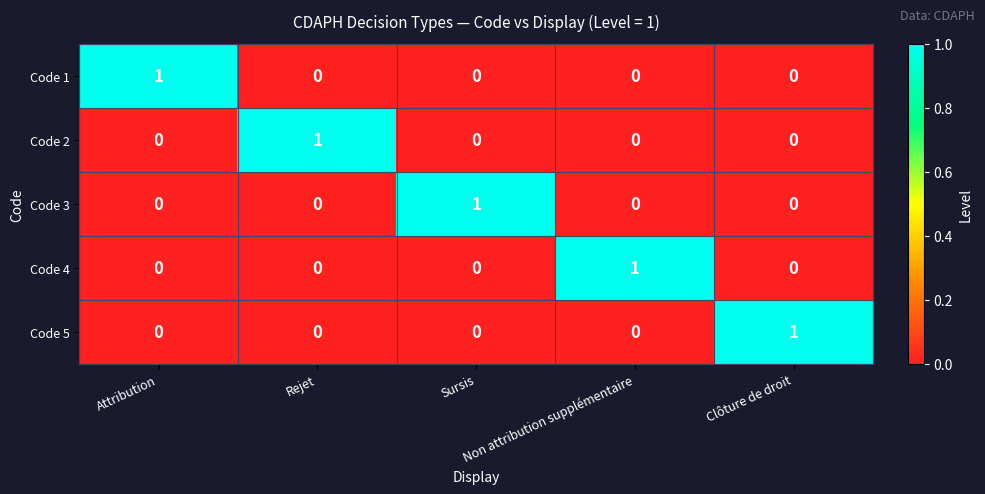

How many Code 5 values are between 0 and 1?

5